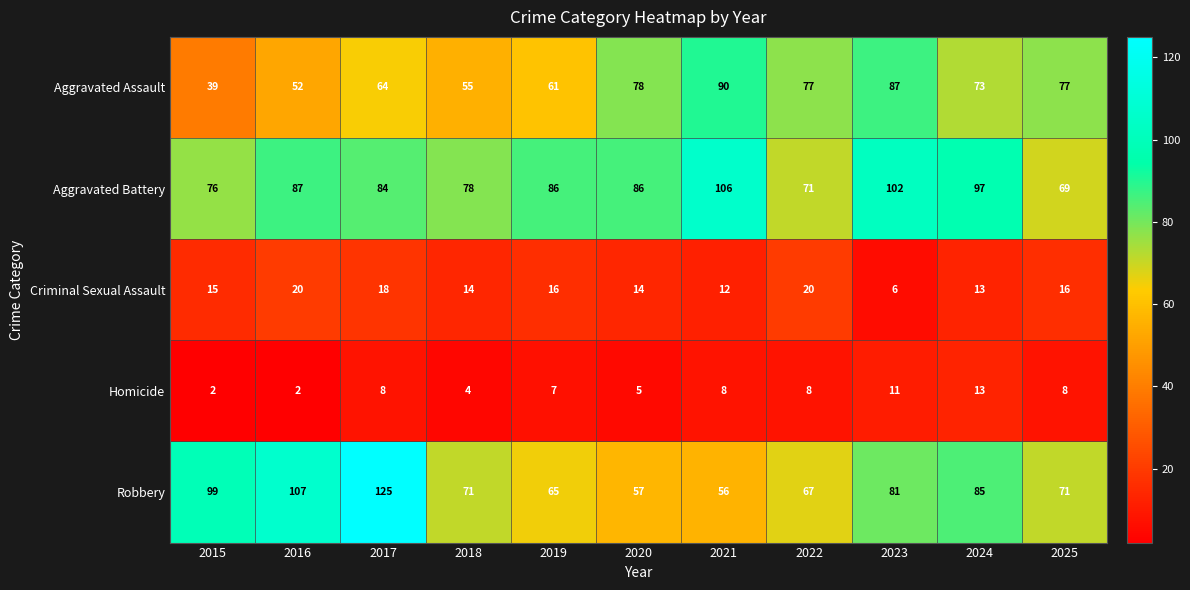

Which series changed the most between 2018 and 2023?

Aggravated Assault